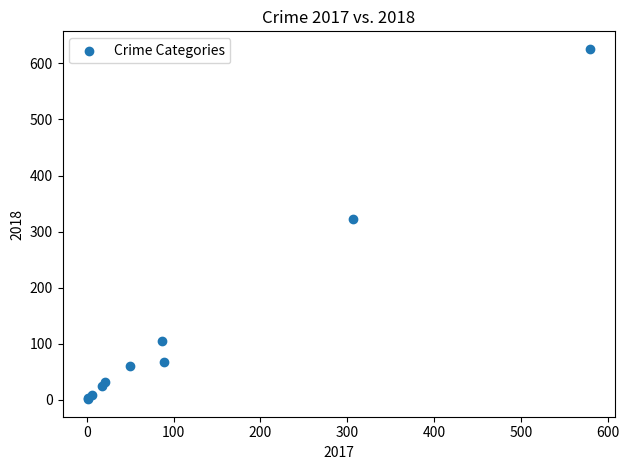

What Y value in the scatter plot is closest to 313?

323